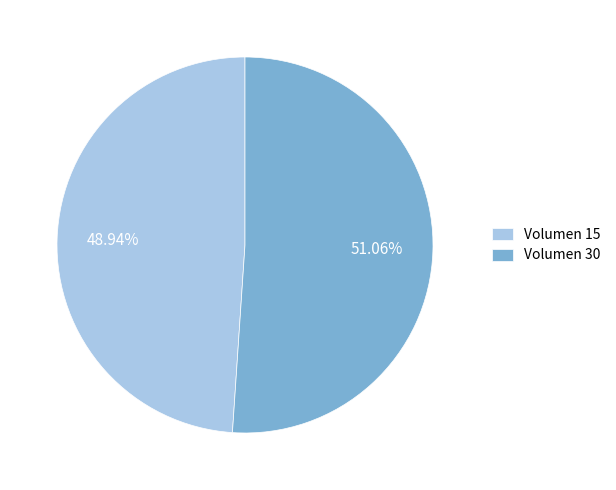

Between Volumen 15 and Volumen 30, which is larger?

Volumen 30